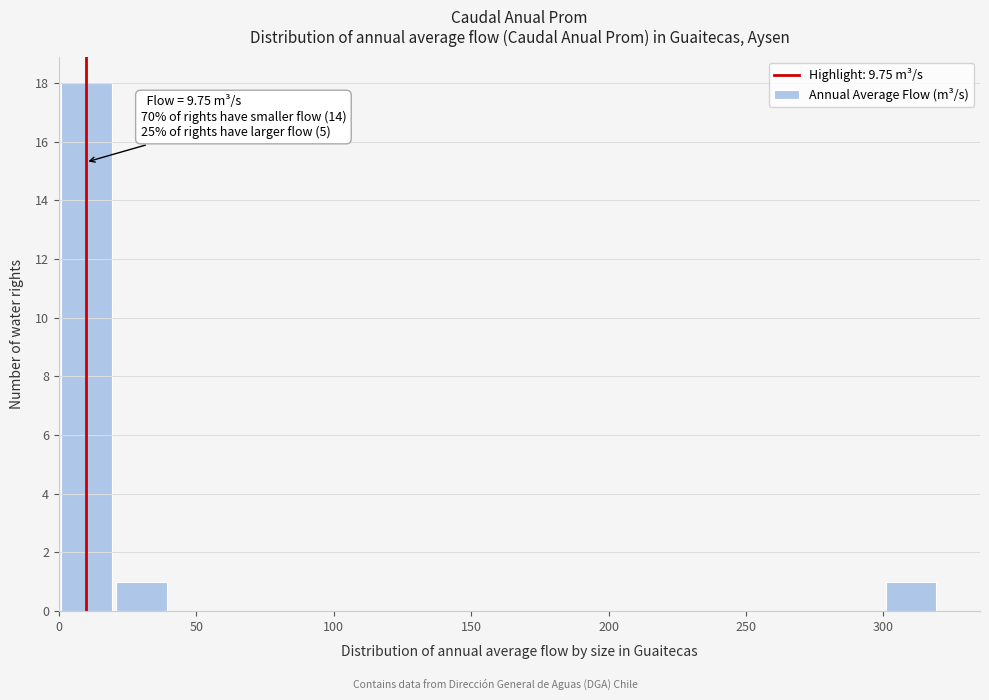

Over which range of the x-axis is the bar tallest?

0 to 20